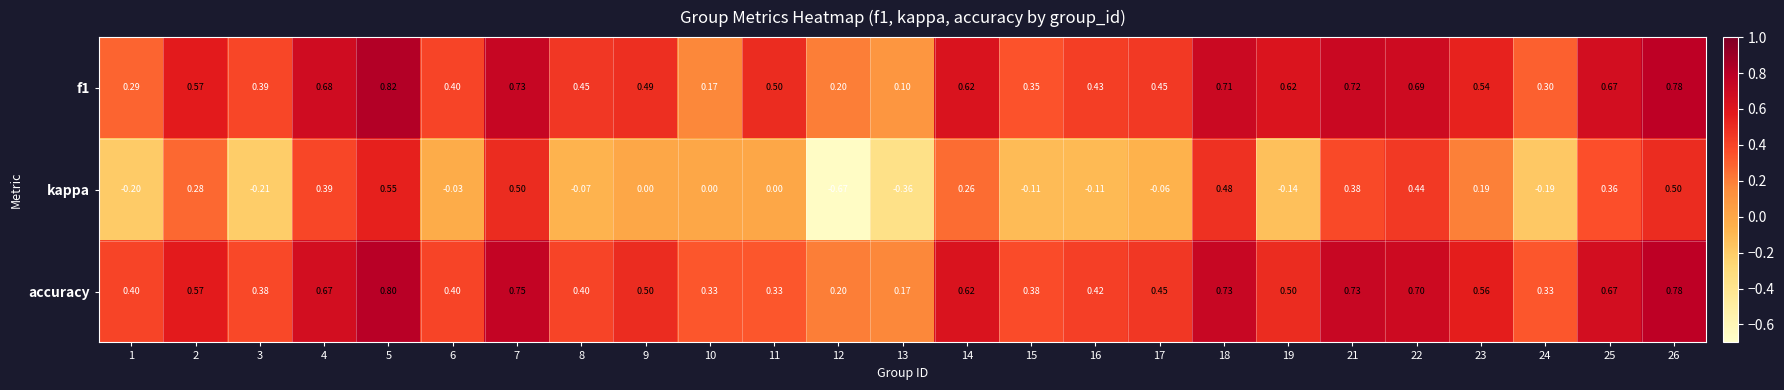

Which series changed the most between 12 and 25?

kappa